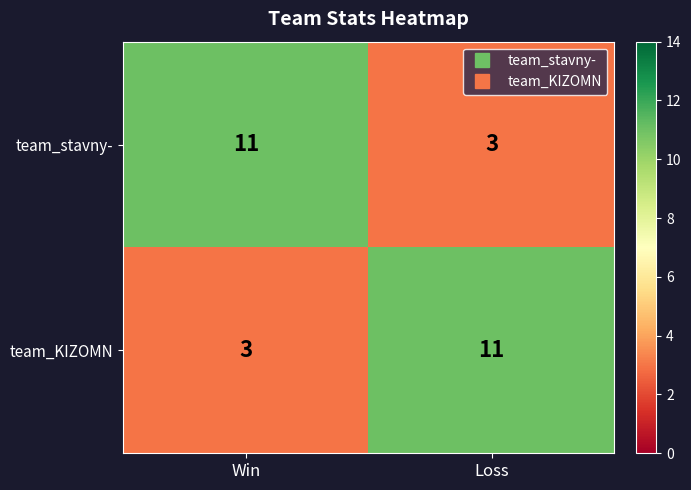

What is the sum of all team_KIZOMN values?

14